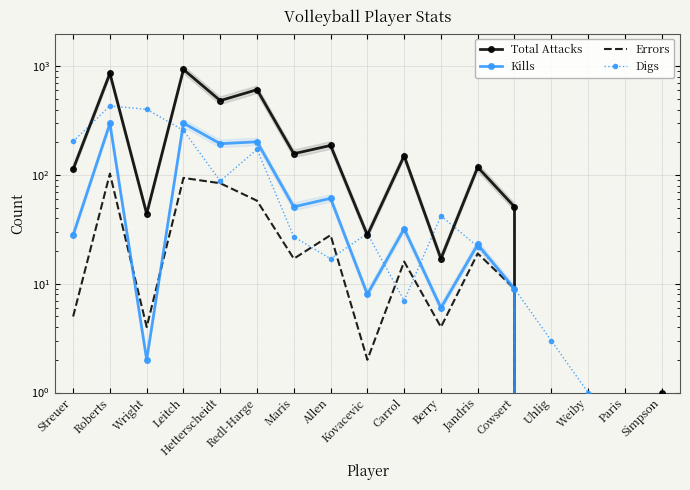

What is the label of the 5th point from the left?

Hetterscheidt